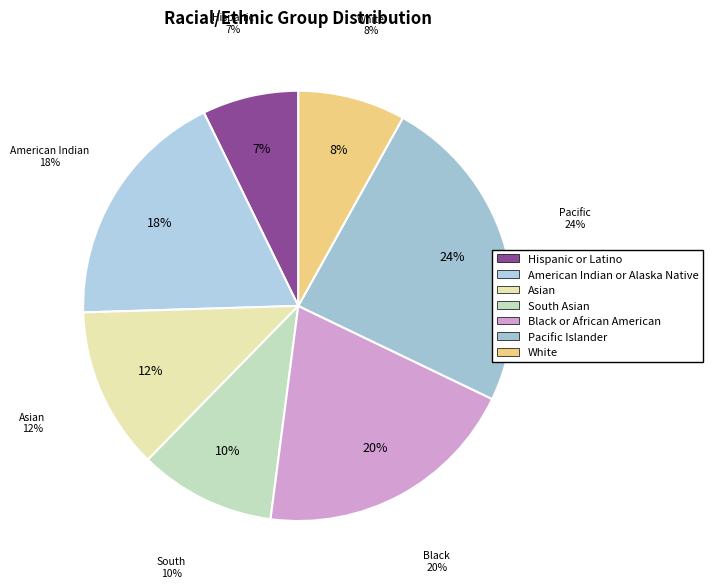

To the nearest percent, what is the difference between the Hispanic or Latino and White slice percentages?

1%